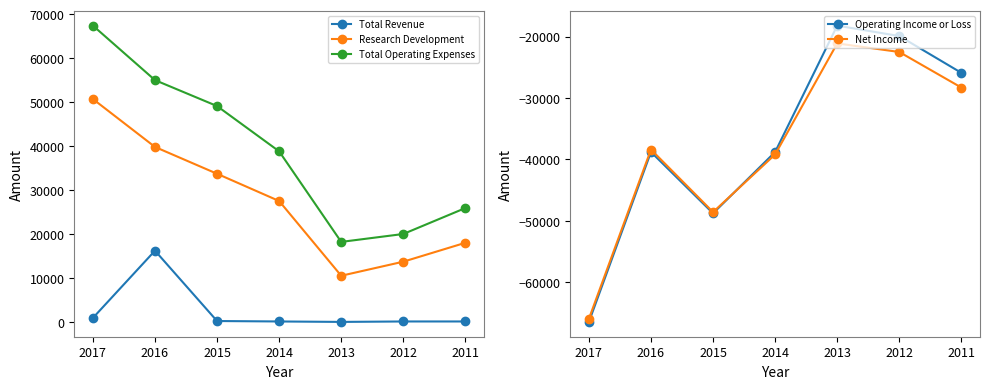

True or false: Research Development has more than 2 interior local peaks.

False